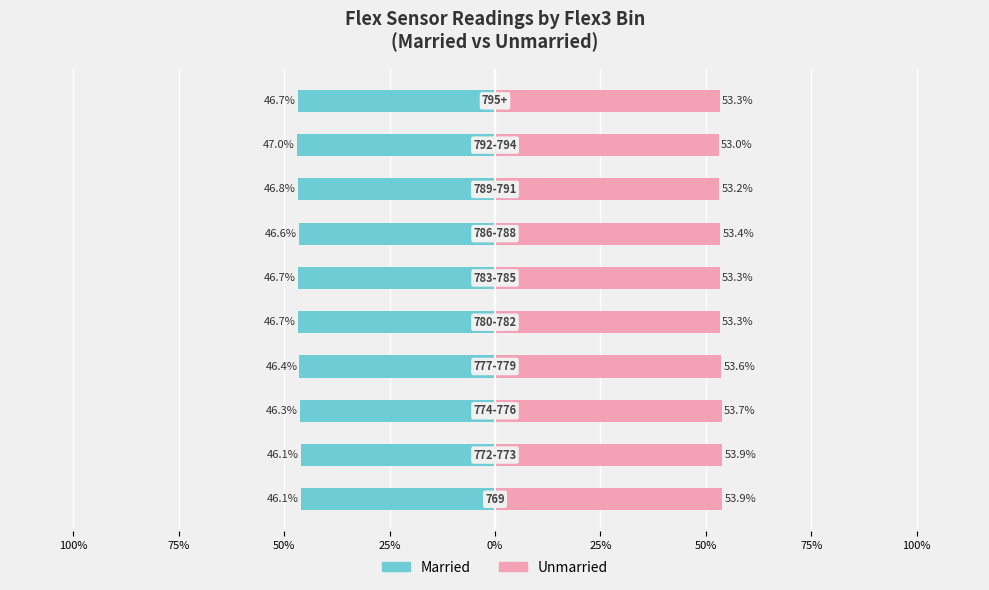

Rank the series by their maximum value, from lowest to highest.

Married, Unmarried